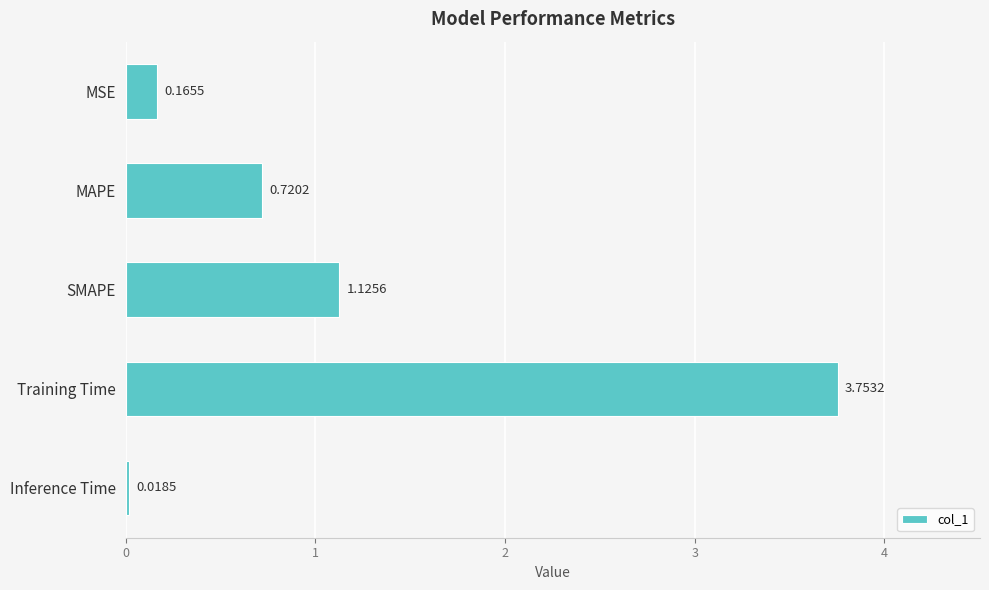

Does the chart contain any negative values?

No